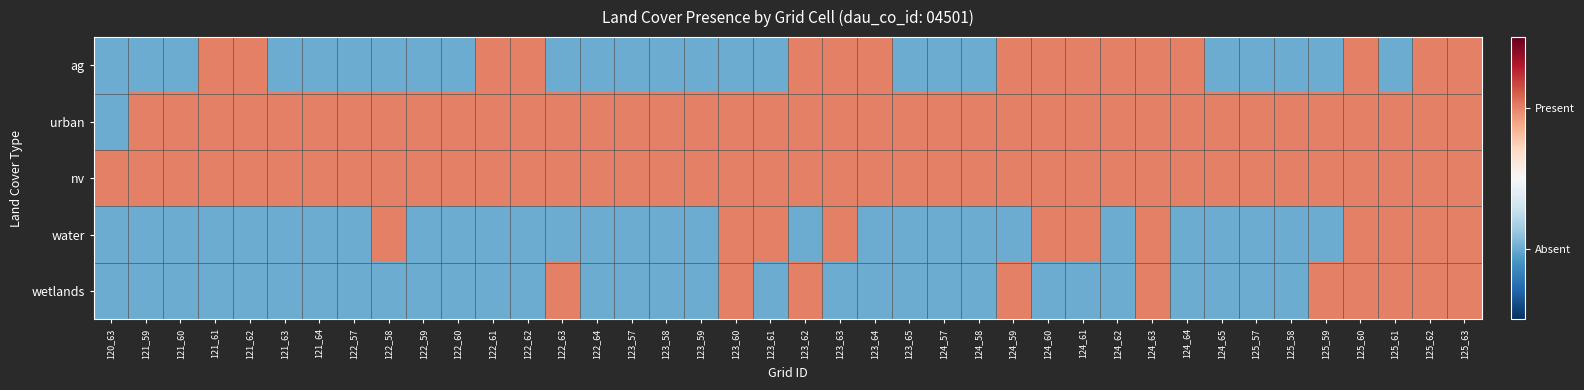

Reading left to right, transcribe all the data shown in this chart.

ag: 120_63=0	121_59=0	121_60=0	121_61=1	121_62=1	121_63=0	121_64=0	122_57=0	122_58=0	122_59=0	122_60=0	122_61=1	122_62=1	122_63=0	122_64=0	123_57=0	123_58=0	123_59=0	123_60=0	123_61=0	123_62=1	123_63=1	123_64=1	123_65=0	124_57=0	124_58=0	124_59=1	124_60=1	124_61=1	124_62=1	124_63=1	124_64=1	124_65=0	125_57=0	125_58=0	125_59=0	125_60=1	125_61=0	125_62=1	125_63=1
urban: 120_63=0	121_59=1	121_60=1	121_61=1	121_62=1	121_63=1	121_64=1	122_57=1	122_58=1	122_59=1	122_60=1	122_61=1	122_62=1	122_63=1	122_64=1	123_57=1	123_58=1	123_59=1	123_60=1	123_61=1	123_62=1	123_63=1	123_64=1	123_65=1	124_57=1	124_58=1	124_59=1	124_60=1	124_61=1	124_62=1	124_63=1	124_64=1	124_65=1	125_57=1	125_58=1	125_59=1	125_60=1	125_61=1	125_62=1	125_63=1
nv: 120_63=1	121_59=1	121_60=1	121_61=1	121_62=1	121_63=1	121_64=1	122_57=1	122_58=1	122_59=1	122_60=1	122_61=1	122_62=1	122_63=1	122_64=1	123_57=1	123_58=1	123_59=1	123_60=1	123_61=1	123_62=1	123_63=1	123_64=1	123_65=1	124_57=1	124_58=1	124_59=1	124_60=1	124_61=1	124_62=1	124_63=1	124_64=1	124_65=1	125_57=1	125_58=1	125_59=1	125_60=1	125_61=1	125_62=1	125_63=1
water: 120_63=0	121_59=0	121_60=0	121_61=0	121_62=0	121_63=0	121_64=0	122_57=0	122_58=1	122_59=0	122_60=0	122_61=0	122_62=0	122_63=0	122_64=0	123_57=0	123_58=0	123_59=0	123_60=1	123_61=1	123_62=0	123_63=1	123_64=0	123_65=0	124_57=0	124_58=0	124_59=0	124_60=1	124_61=1	124_62=0	124_63=1	124_64=0	124_65=0	125_57=0	125_58=0	125_59=0	125_60=1	125_61=1	125_62=1	125_63=1
wetlands: 120_63=0	121_59=0	121_60=0	121_61=0	121_62=0	121_63=0	121_64=0	122_57=0	122_58=0	122_59=0	122_60=0	122_61=0	122_62=0	122_63=1	122_64=0	123_57=0	123_58=0	123_59=0	123_60=1	123_61=0	123_62=1	123_63=0	123_64=0	123_65=0	124_57=0	124_58=0	124_59=1	124_60=0	124_61=0	124_62=0	124_63=1	124_64=0	124_65=0	125_57=0	125_58=0	125_59=1	125_60=1	125_61=1	125_62=1	125_63=1